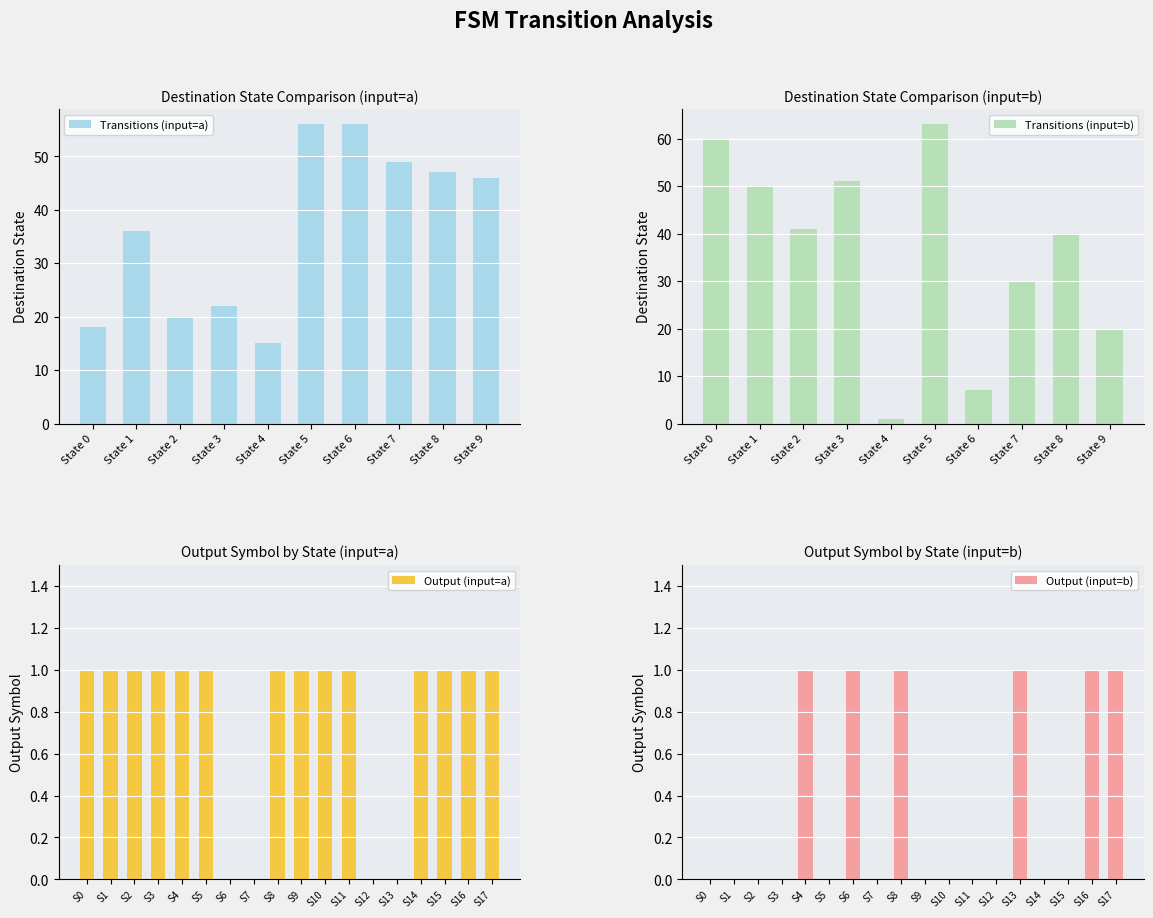

What is the difference between the maximum and minimum values in the Transitions (input=a) series?

41